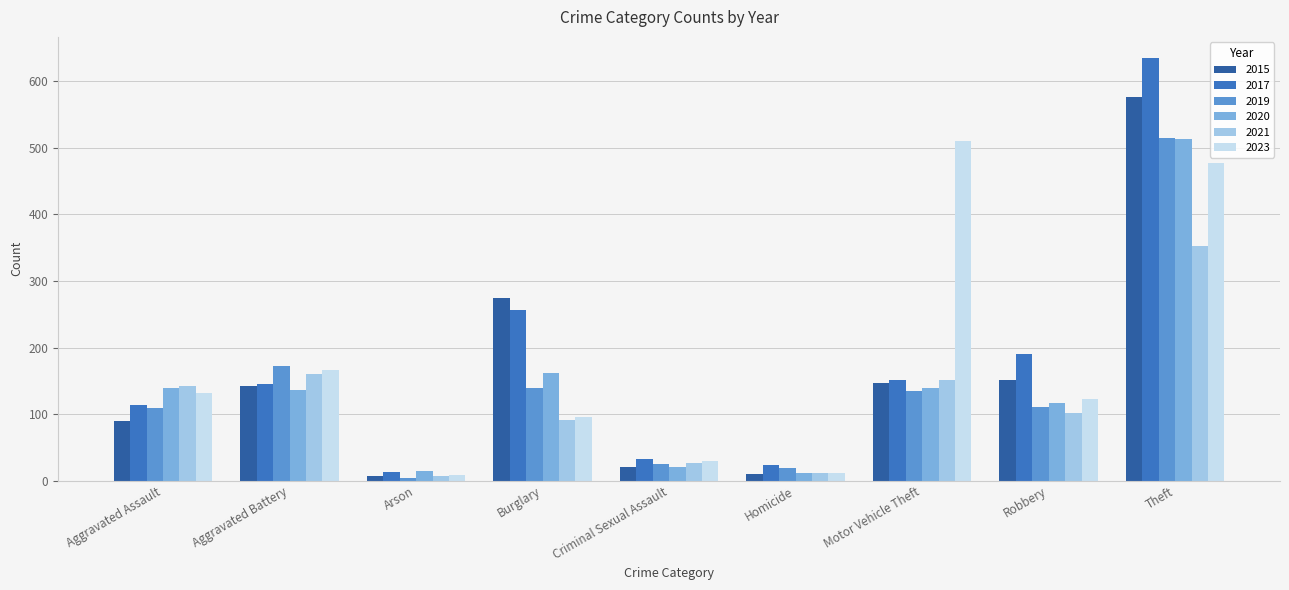

True or false: 2017 has a value of 635 at Theft.

True